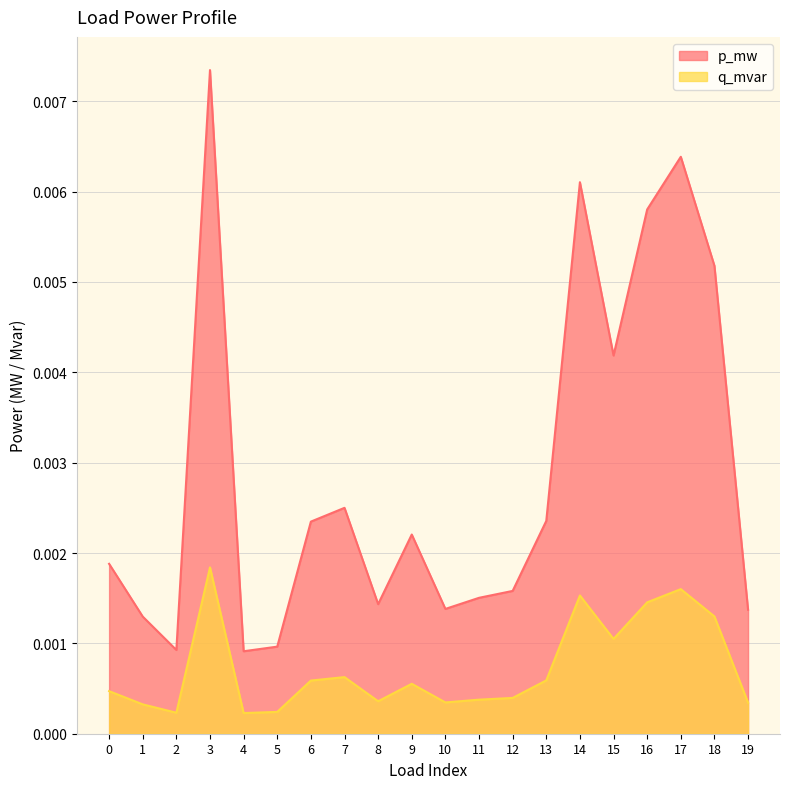

True or false: p_mw and q_mvar cross at least once.

False